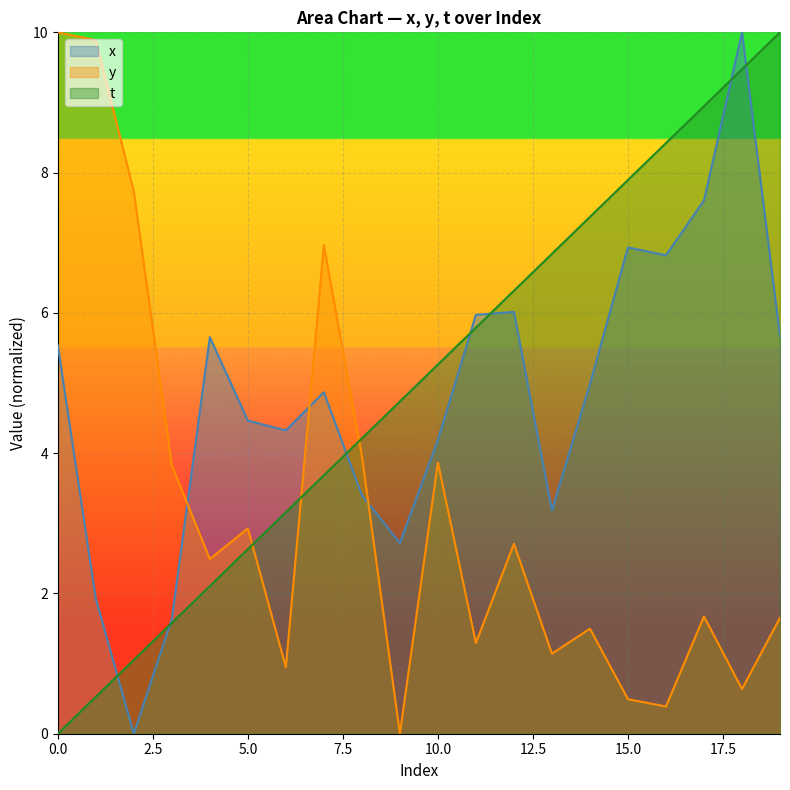

What is the average value of the y series?

3.2